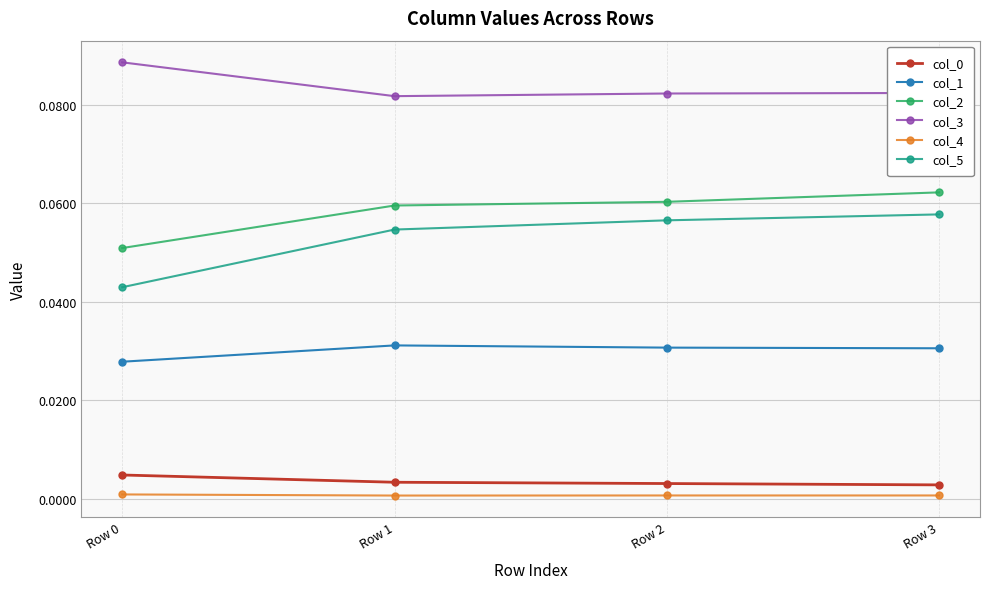

The col_0 series shows 0.0 at Row 0. True or false?

True